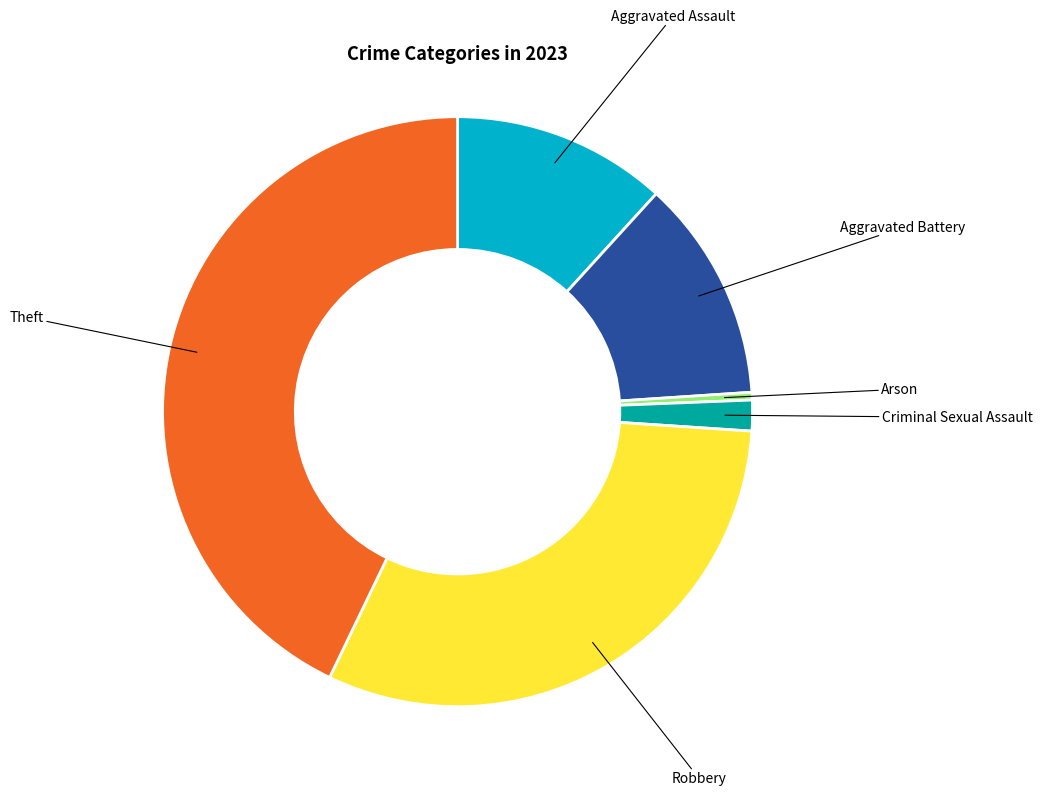

Is there any slice that represents more than half of the pie?

No